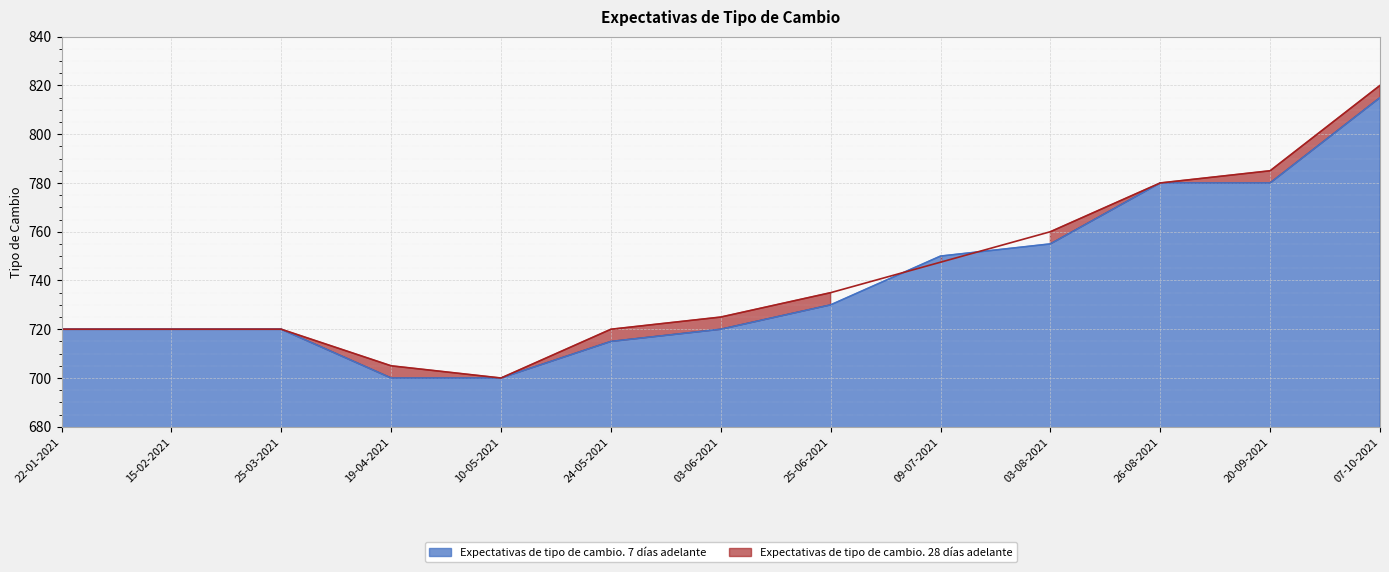

Which series ends up on top after the final intersection of Expectativas de tipo de cambio. 28 días adelante and Expectativas de tipo de cambio. 7 días adelante?

Expectativas de tipo de cambio. 28 días adelante